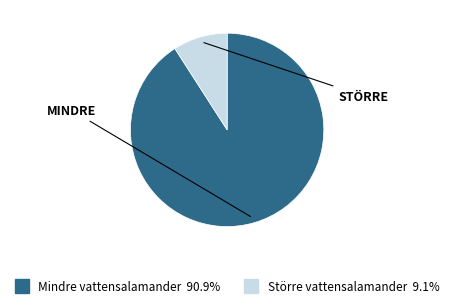

How many slices are in this pie chart?

2